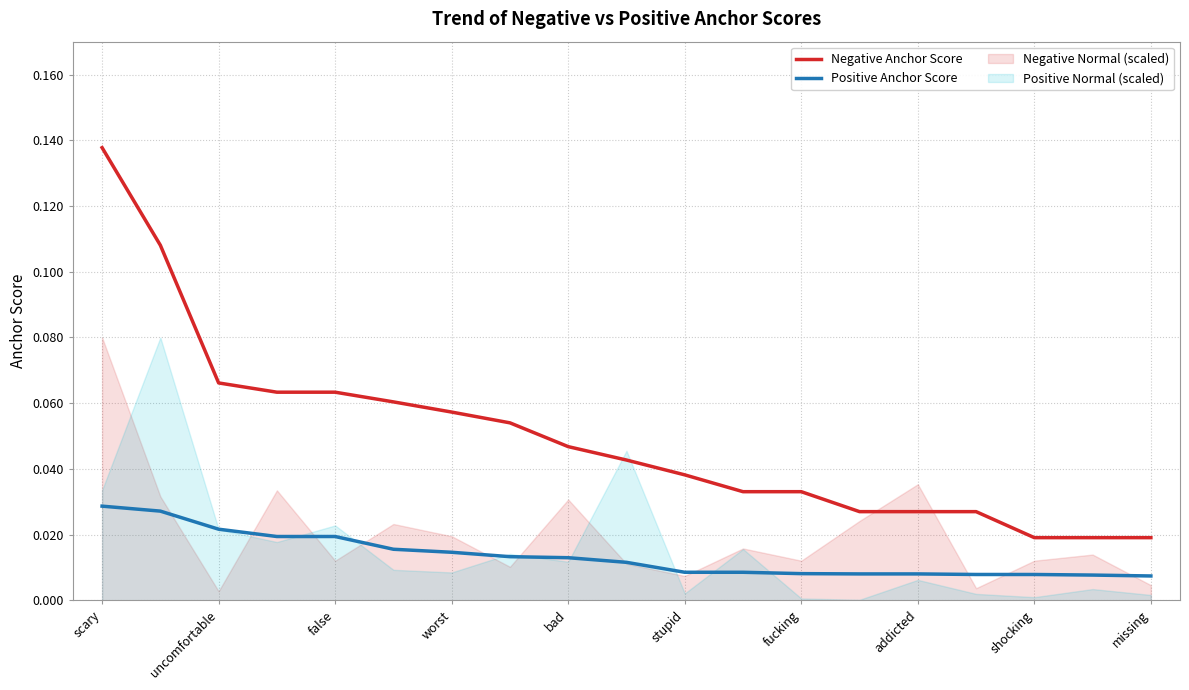

Which series has the largest range (max minus min)?

Negative Anchor Score